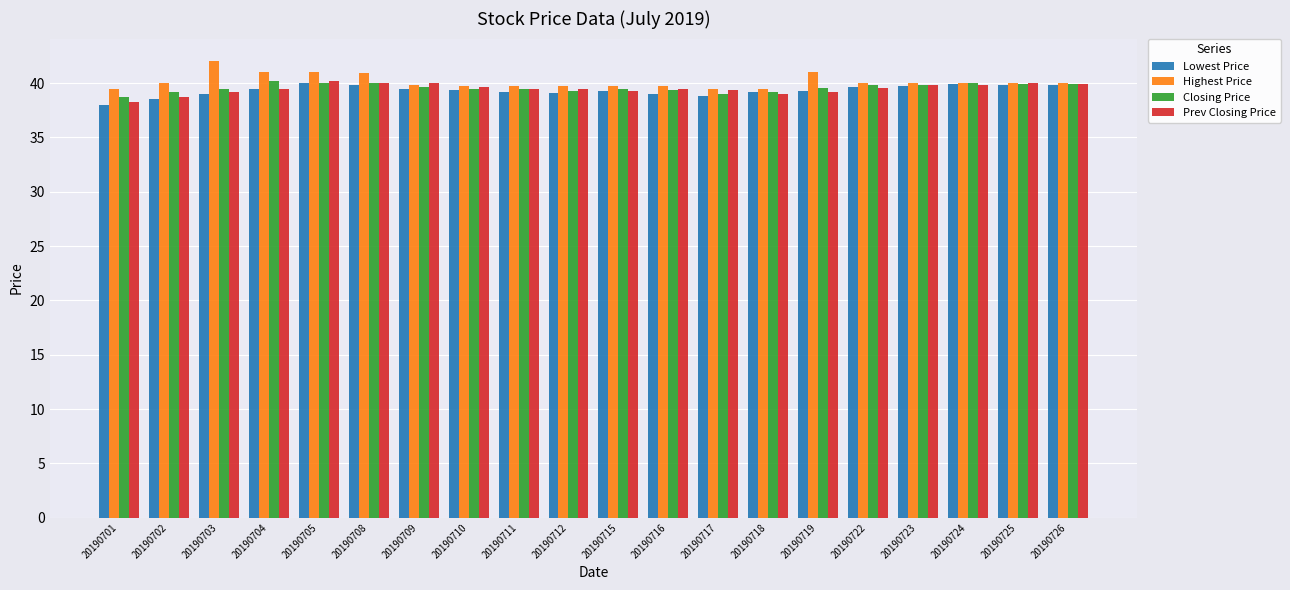

What is the value of the Lowest Price bar at the 17th from the left?

39.7